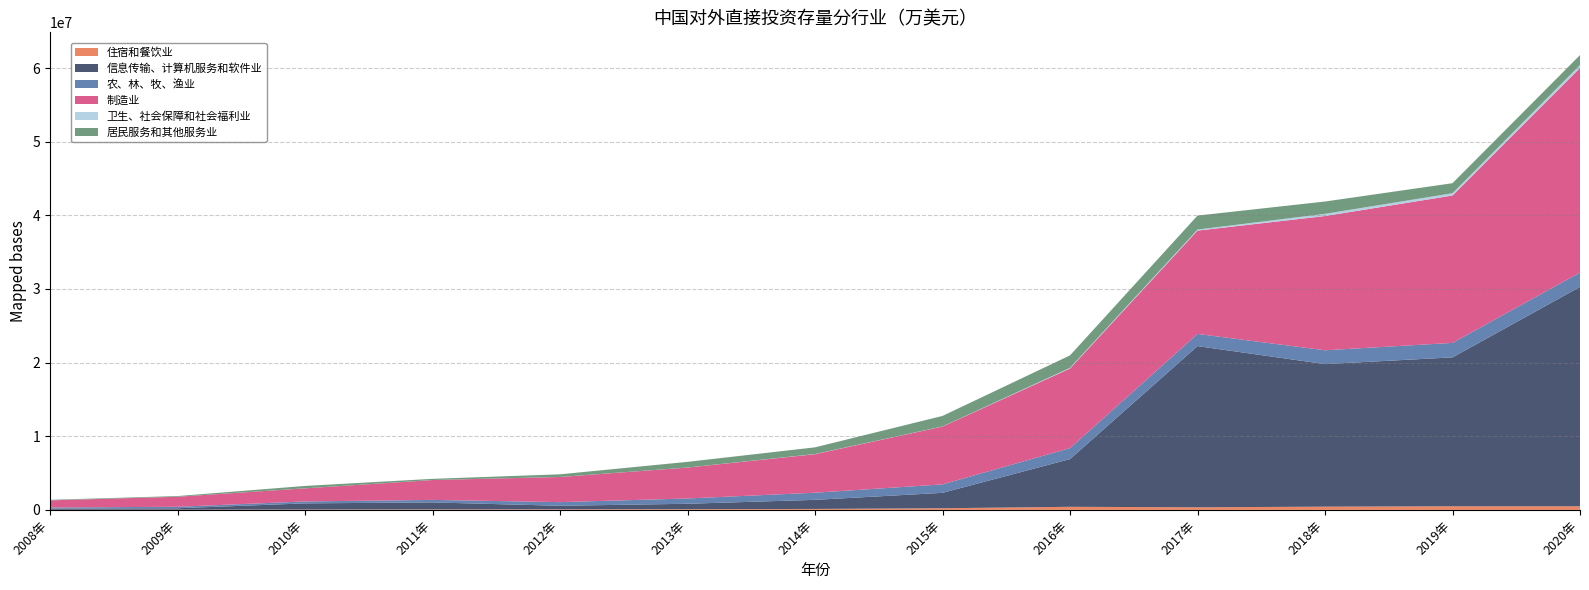

Reading right to left, transcribe all the data shown in this chart.

住宿和餐饮业: 492645.8	492024.6	440433.9	351305.0	419407.0	223334.0	130704.0	94743.0	76327.0	60386.0	44986.0	24329.0	13669.0
信息传输、计算机服务和软件业: 29791381.9	20220605.3	19357456.5	21889737.0	6480151.0	2092752.0	1232599.0	738440.0	481971.0	955324.0	840624.0	196724.0	166696.0
农、林、牧、渔业: 1943495.2	1966892.4	1877317.7	1656194.0	1488502.0	1147580.4	969179.0	717912.0	496443.0	341664.0	261208.0	202844.0	146762.0
制造业: 27786852.8	20013570.0	18230587.9	14030075.0	10811271.0	7852825.5	5235194.0	4197684.0	3414007.0	2696443.0	1780166.0	1359155.0	966188.0
卫生、社会保障和社会福利业: 396515.9	312690.8	299696.5	138880.0	92137.0	17535.7	23060.0	6484.0	4676.0	1715.0	3616.0	610.0	369.0
居民服务和其他服务业: 1354133.2	1360344.0	1671529.4	1901733.0	1690188.0	1427660.1	904271.0	768855.0	358124.0	161558.0	322974.0	96137.0	71468.0